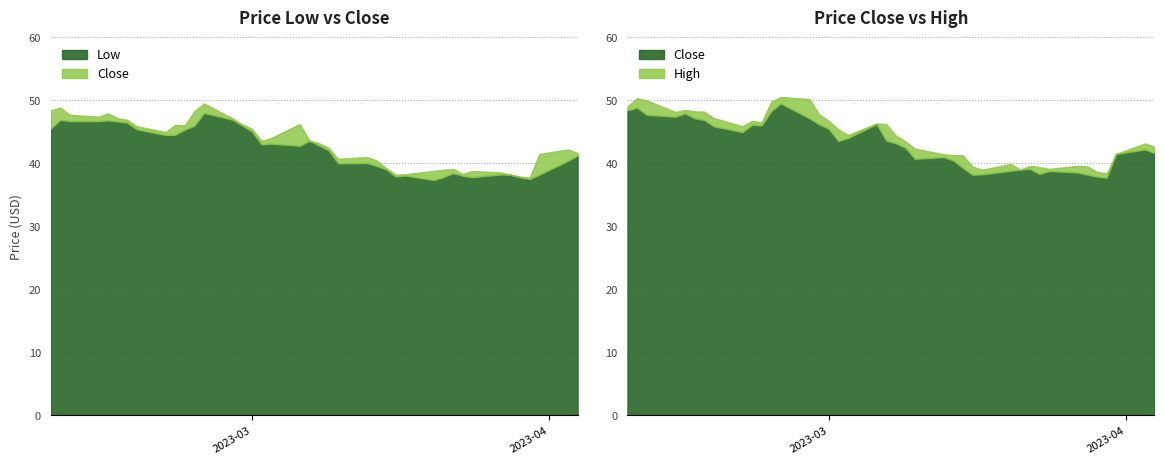

True or false: close and low intersect in this chart.

False